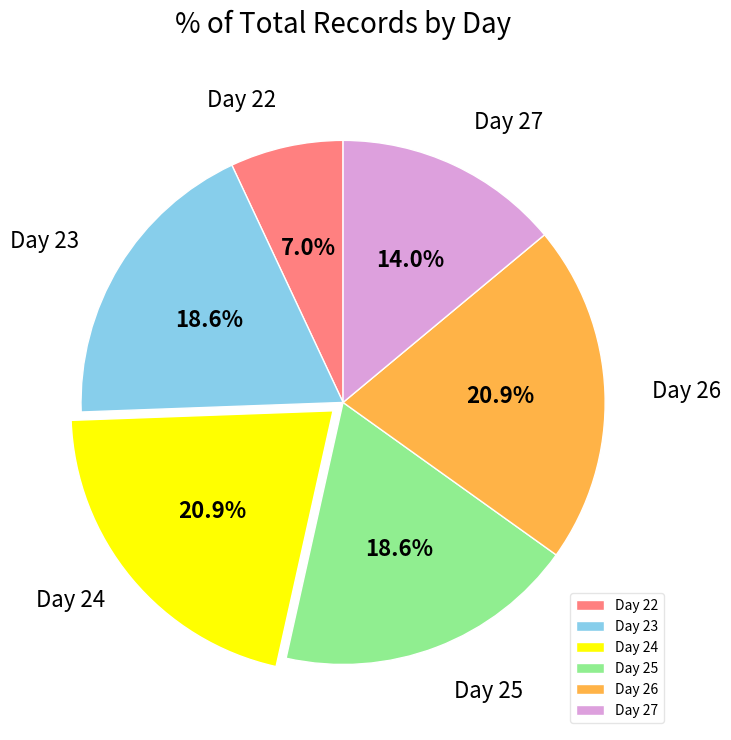

To the nearest percent, what portion does Day 26 represent?

21%